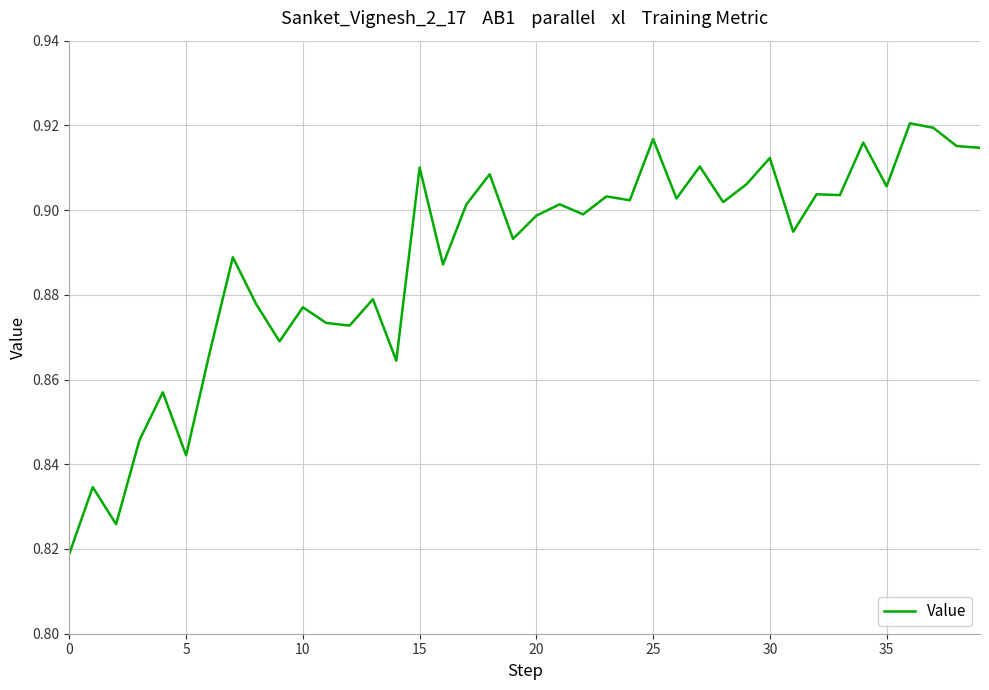

Reading right to left, transcribe all the data shown in this chart.

0.9	0.9	0.9	0.9	0.9	0.9	0.9	0.9	0.9	0.9	0.9	0.9	0.9	0.9	0.9	0.9	0.9	0.9	0.9	0.9	0.9	0.9	0.9	0.9	0.9	0.9	0.9	0.9	0.9	0.9	0.9	0.9	0.9	0.9	0.8	0.9	0.8	0.8	0.8	0.8